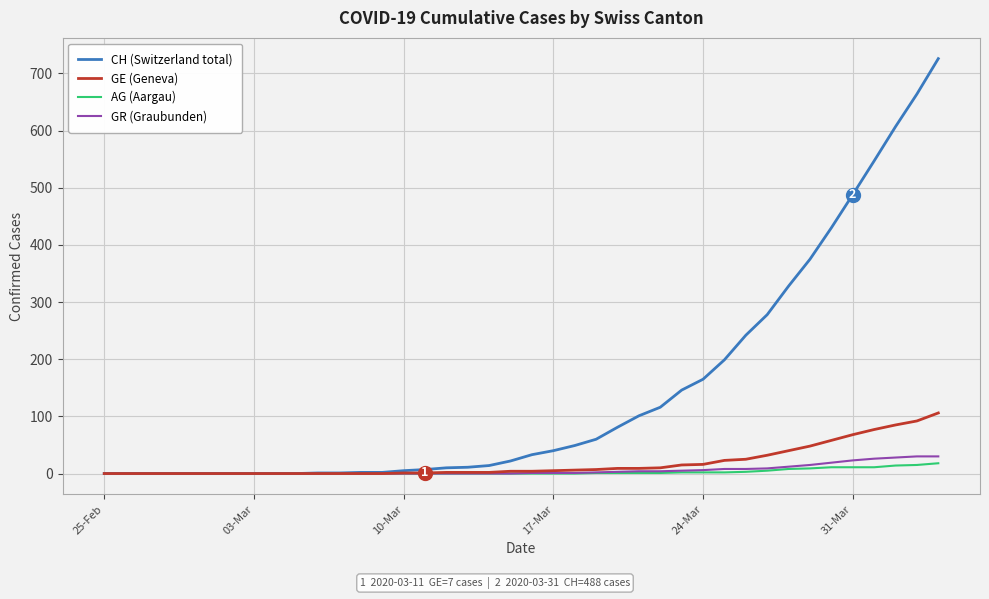

Which series has the largest range (max minus min)?

CH (Switzerland total)